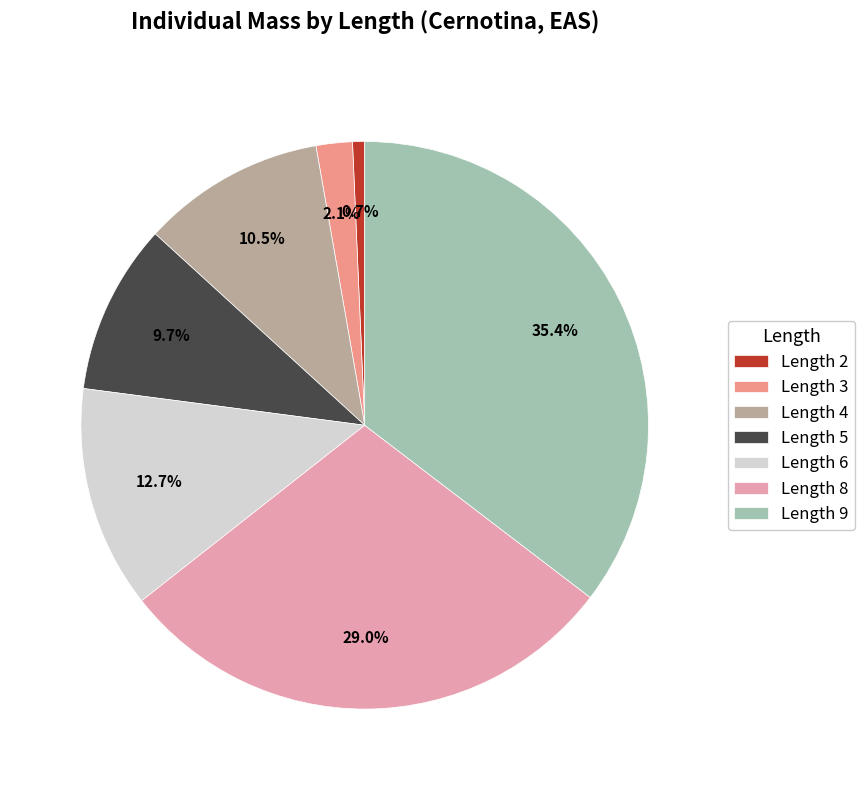

How many slices are in this pie chart?

7